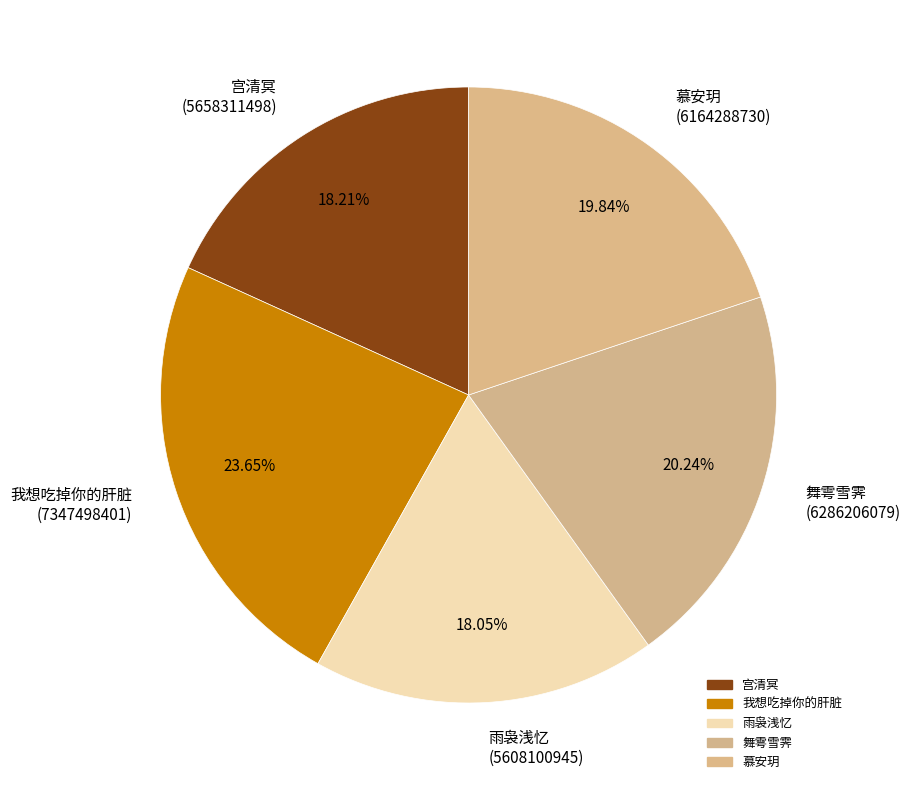

Do 舞雩雪霁 (6286206079) and 雨袅浅忆 (5608100945) together represent more than half of the pie?

No